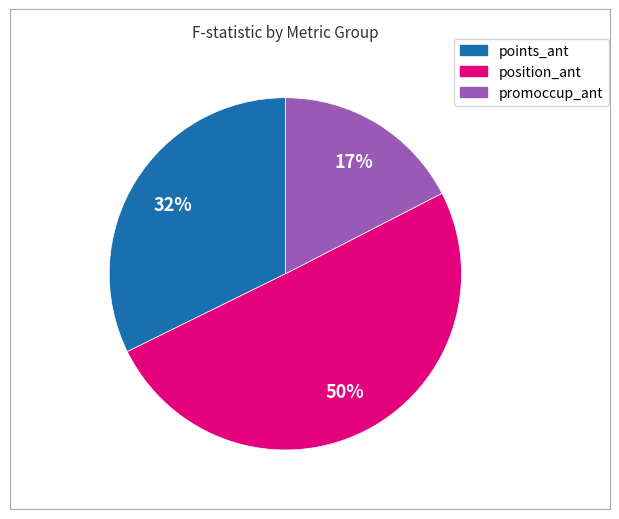

How many slices are in this pie chart?

3